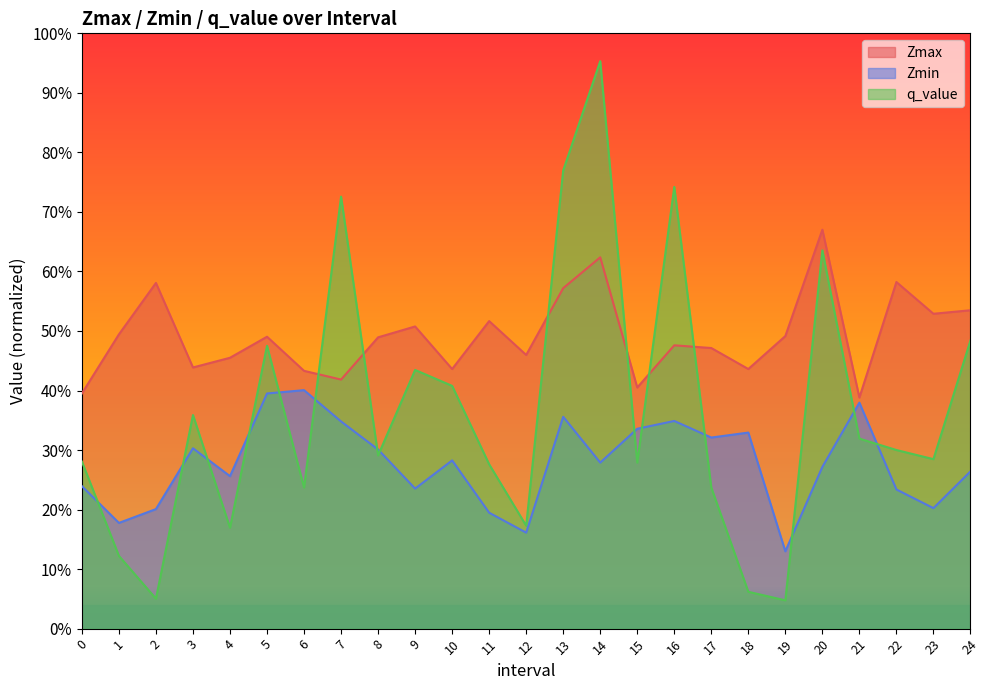

Count the number of categories in the chart.

25